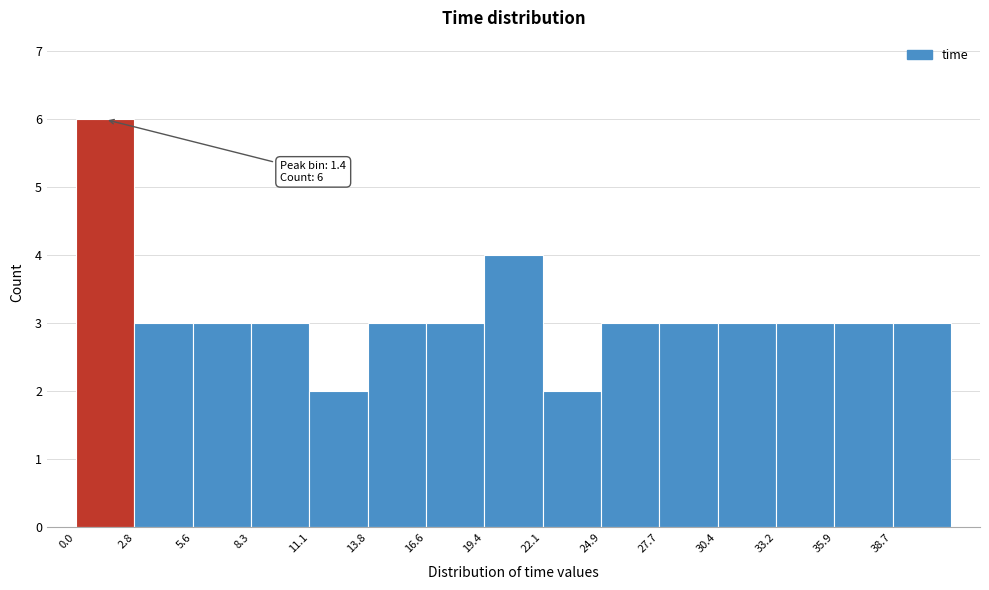

Which range on the x-axis has the tallest bar?

0.0 to 3.0